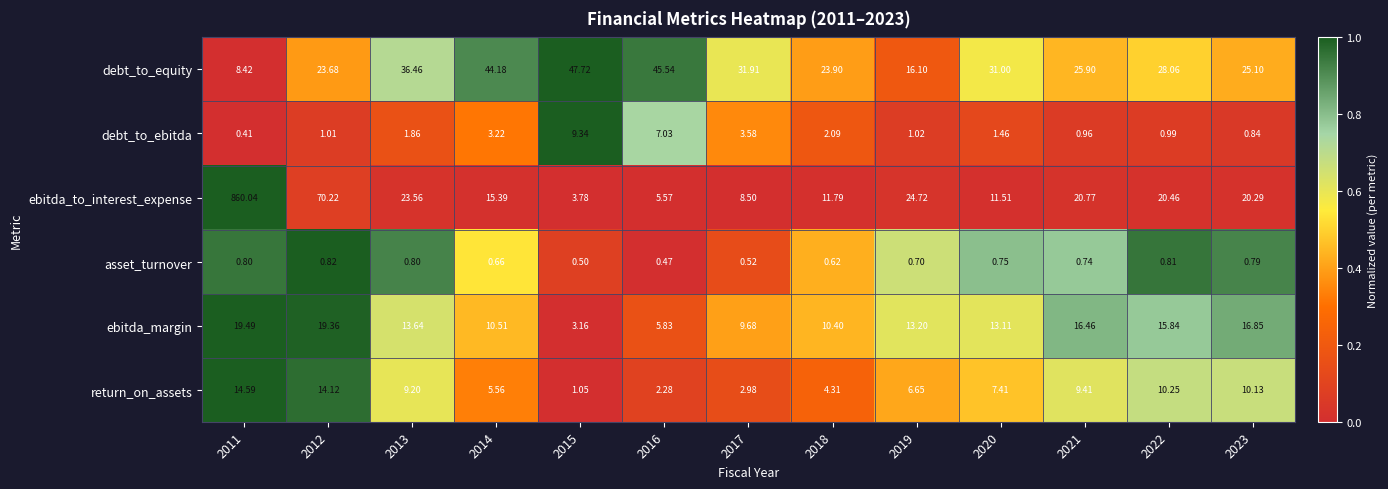

At 2021, list the series in order from smallest to largest.

asset_turnover, debt_to_ebitda, return_on_assets, ebitda_margin, ebitda_to_interest_expense, debt_to_equity